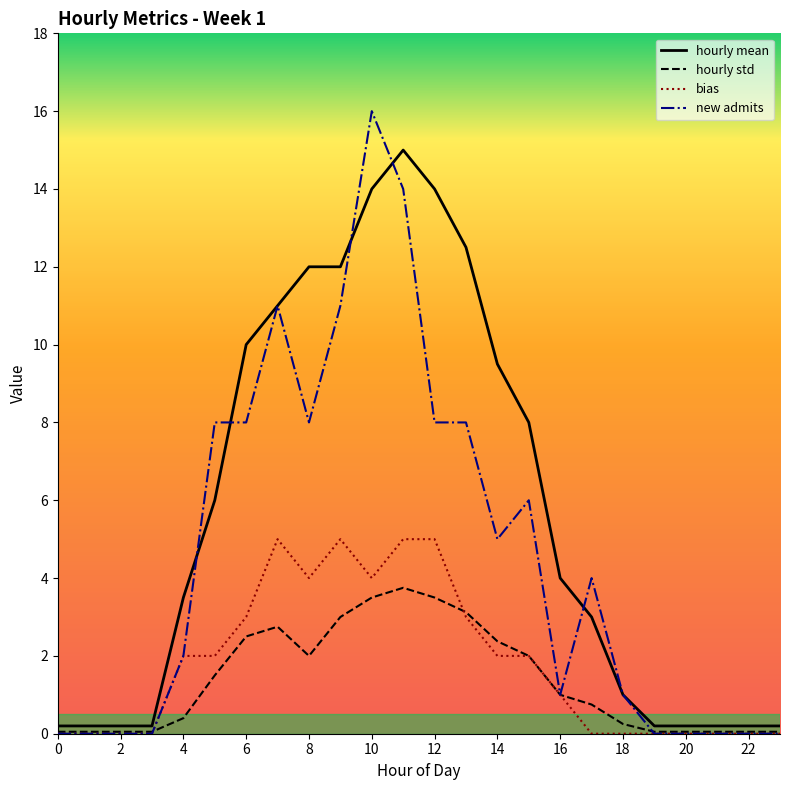

How many series are shown in this chart?

4